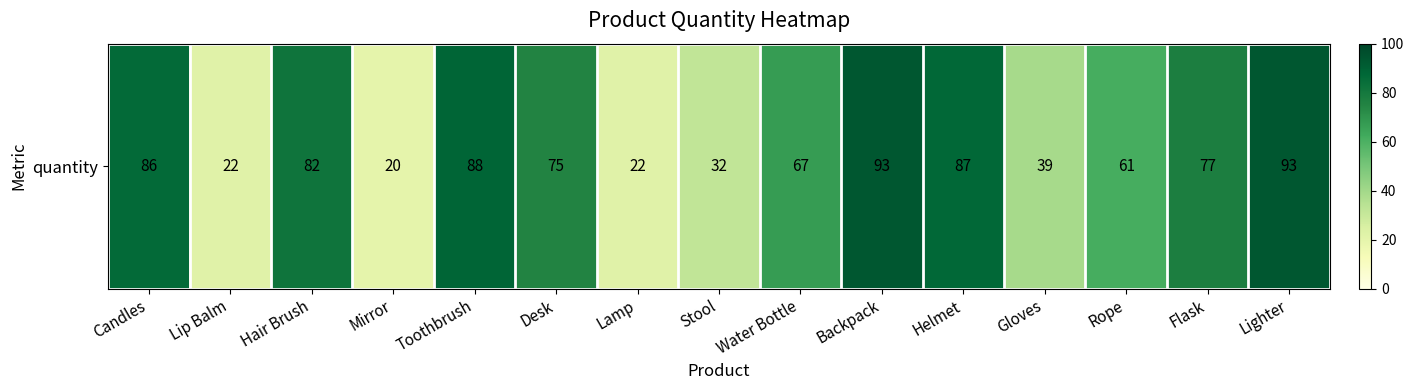

What is the sum of the values at Lamp and Rope?

83